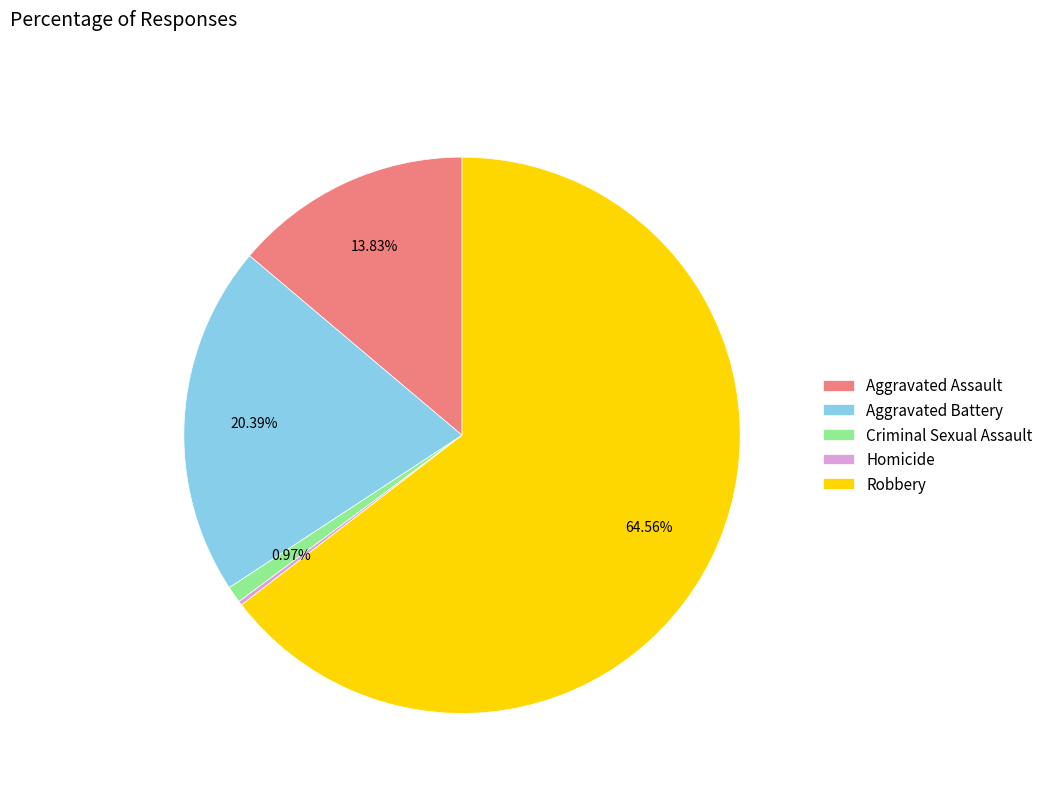

Do Robbery and Aggravated Assault together represent more than half of the pie?

Yes